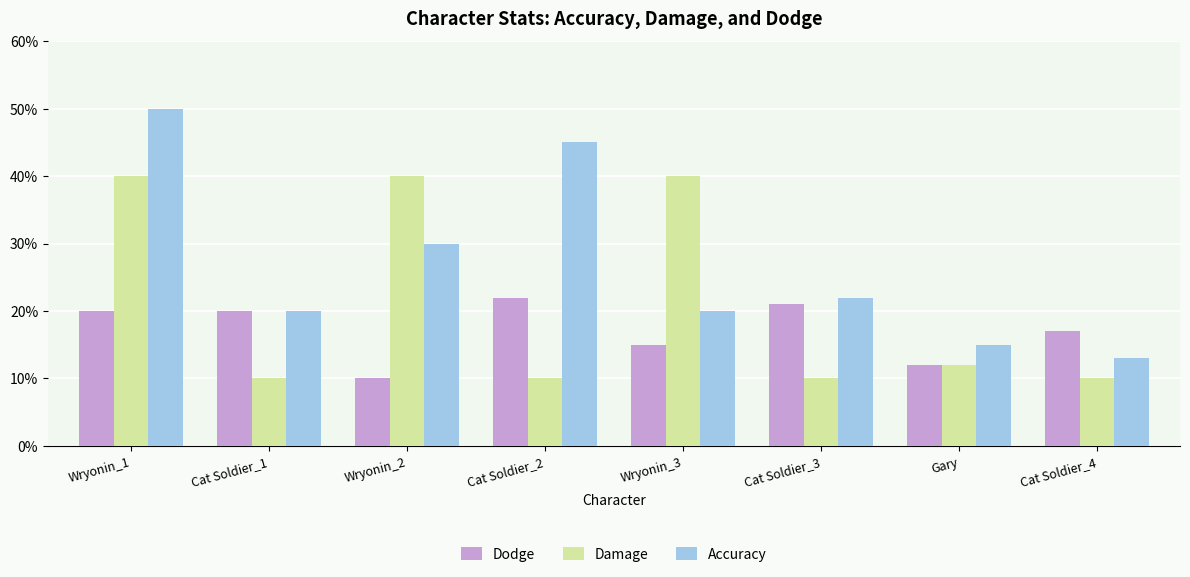

Which series has the largest total across all categories?

Accuracy